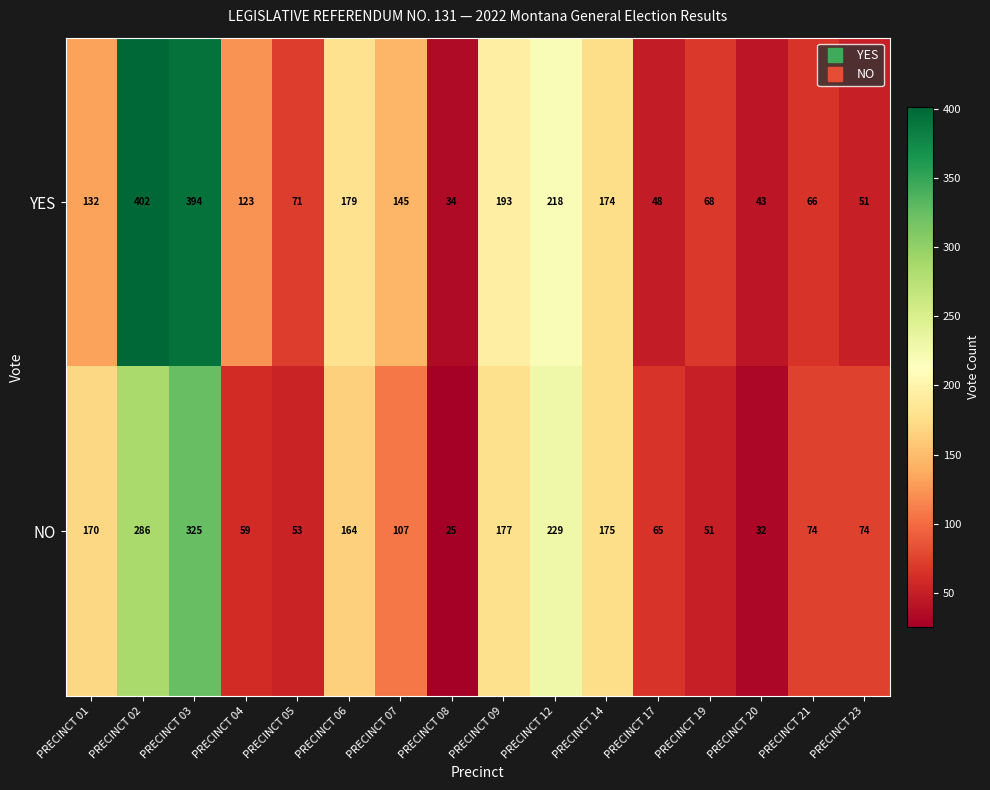

What is the difference between the second highest and second lowest values in the NO series?

254